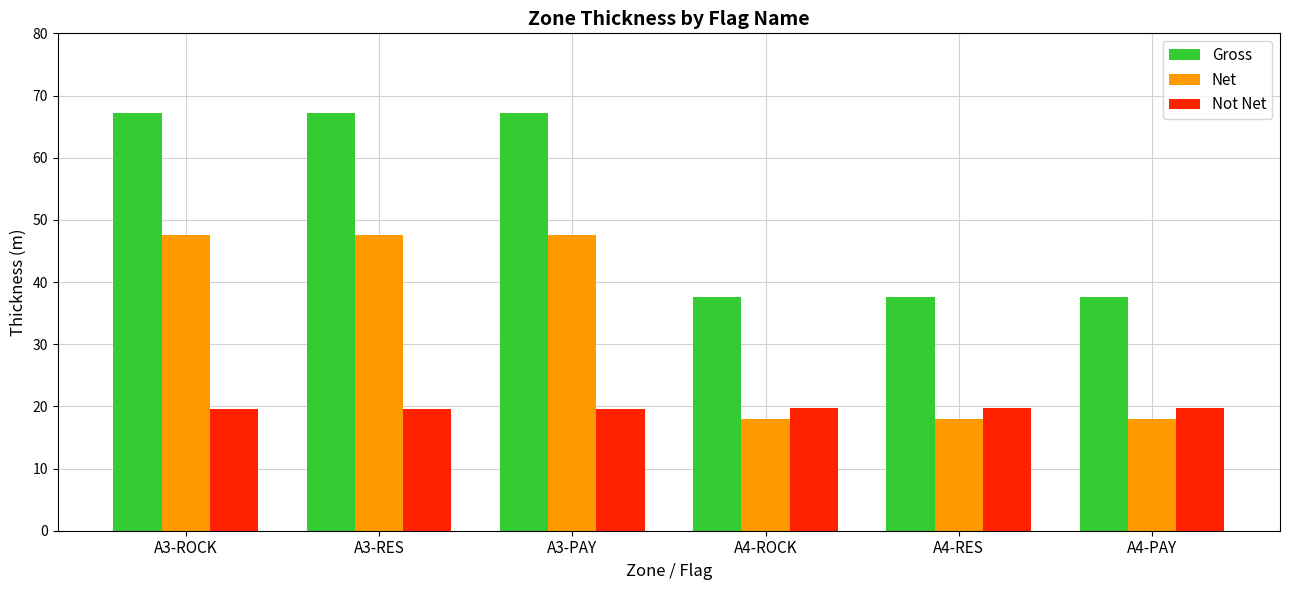

Is the value of Not Net at A4-RES greater than the value of Gross at A4-ROCK?

No